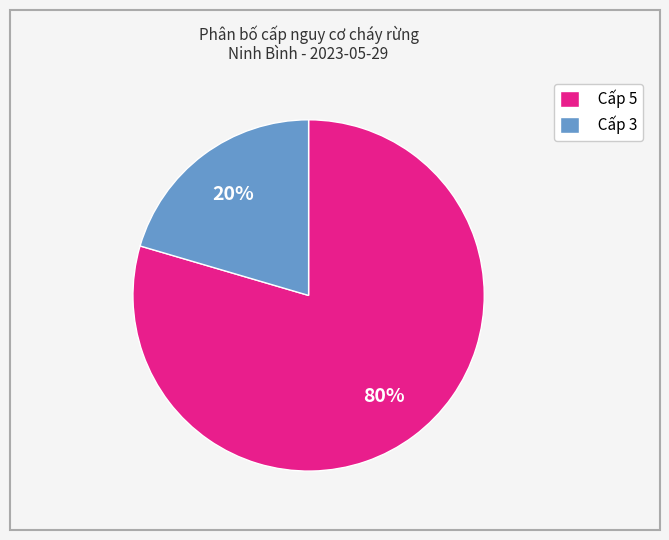

Is Cấp 3 the majority of the pie?

No